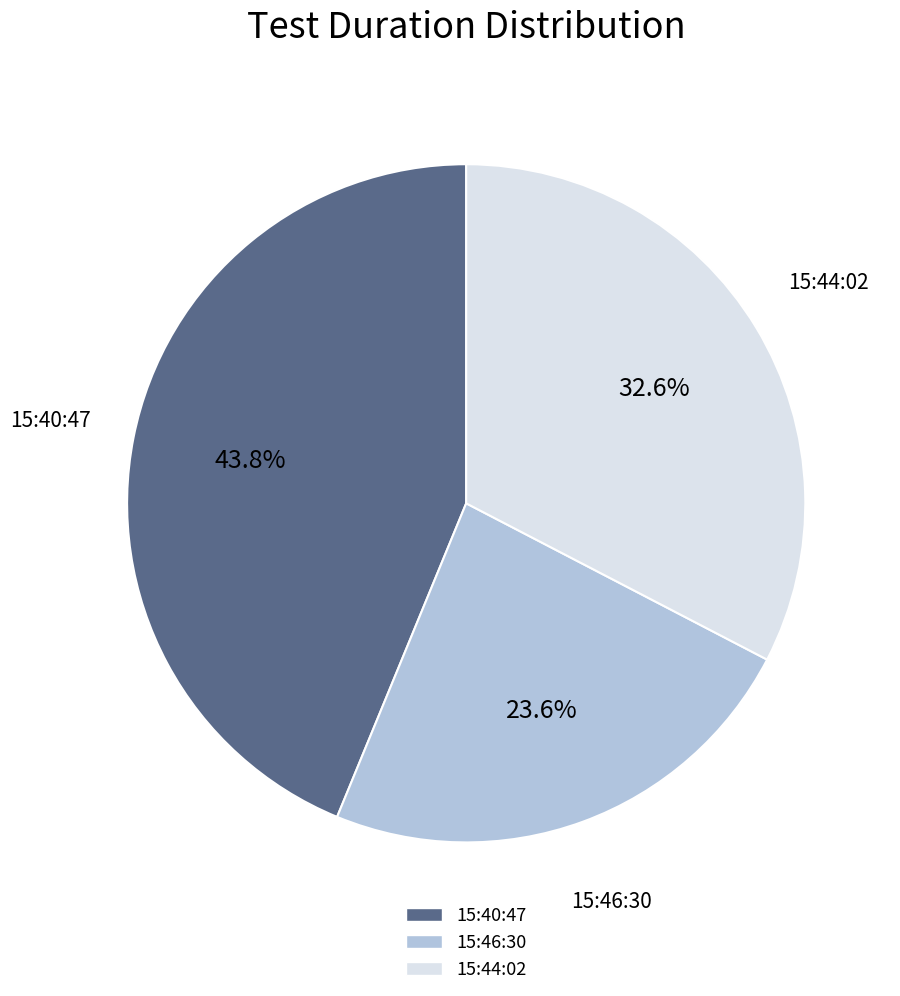

Does any single category account for the majority?

No